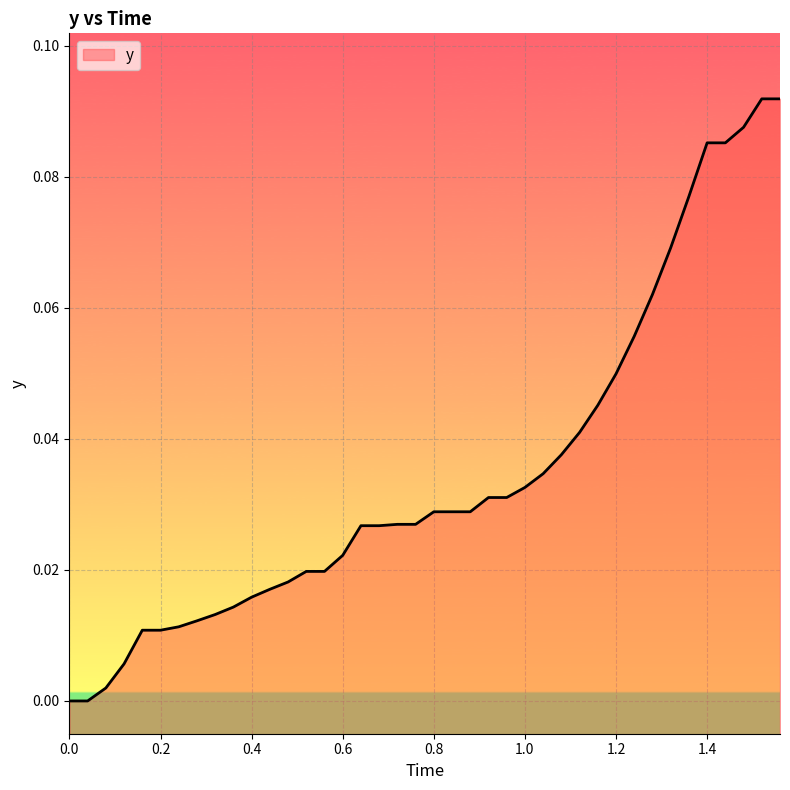

What is the difference between the maximum and second lowest values?

0.1